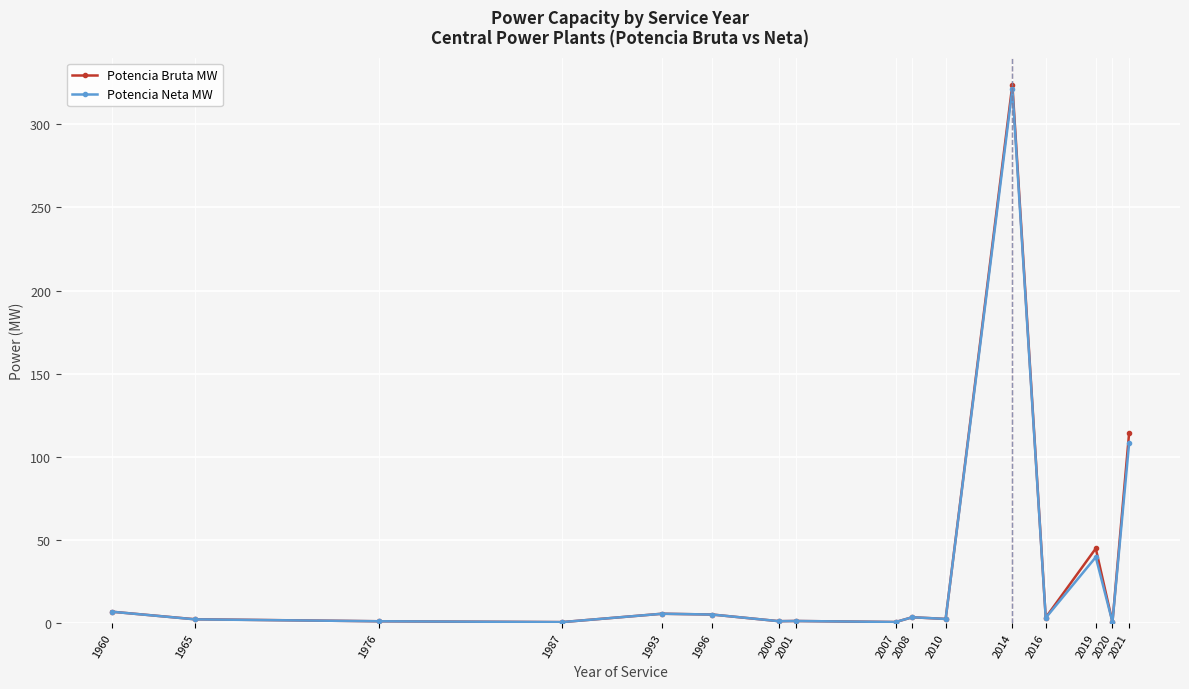

What is the difference between the highest and lowest values at 2016?

0.2